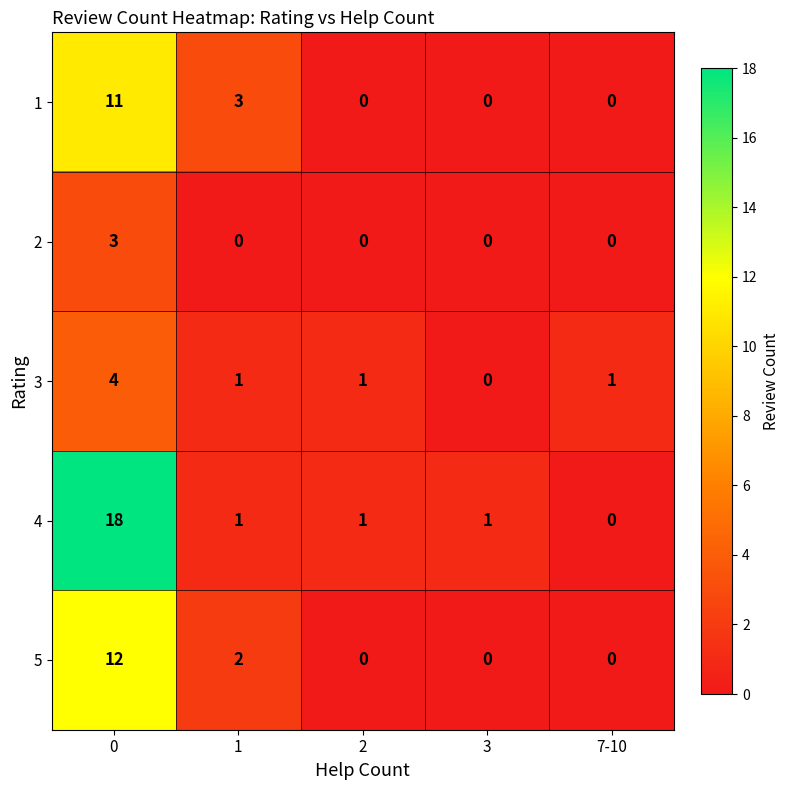

Which series has the widest spread of values?

4